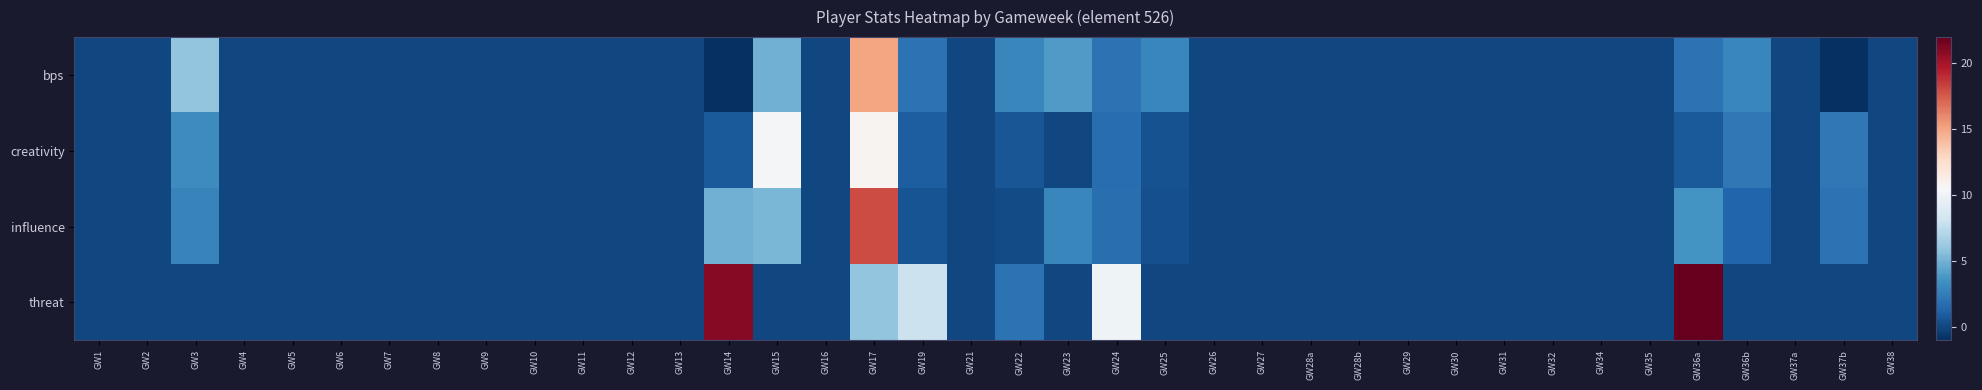

Count the number of categories in the chart.

38